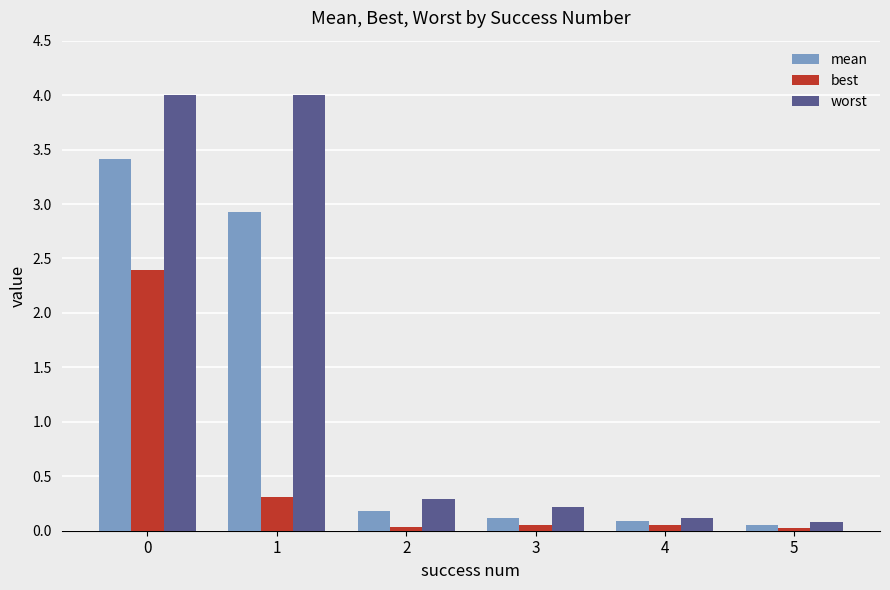

How many data points does each series have?

6